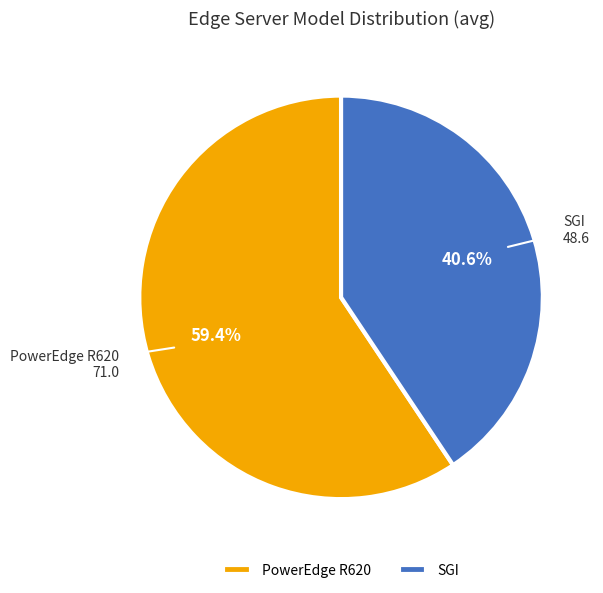

Count the number of slices in the pie.

2